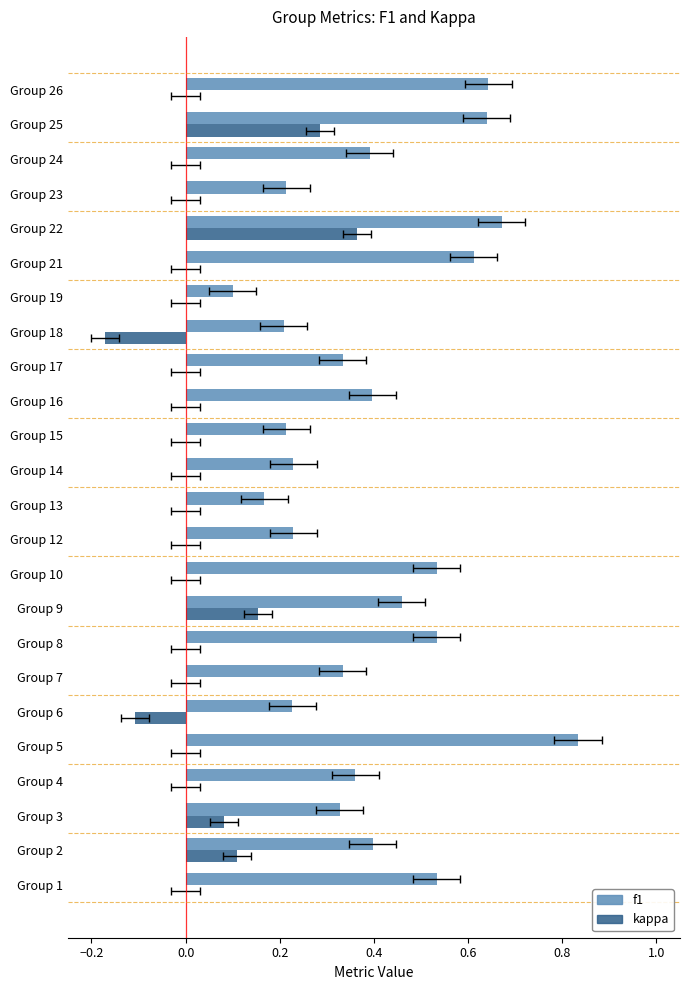

Is it true that f1 equals 0.5 at Group 8?

True